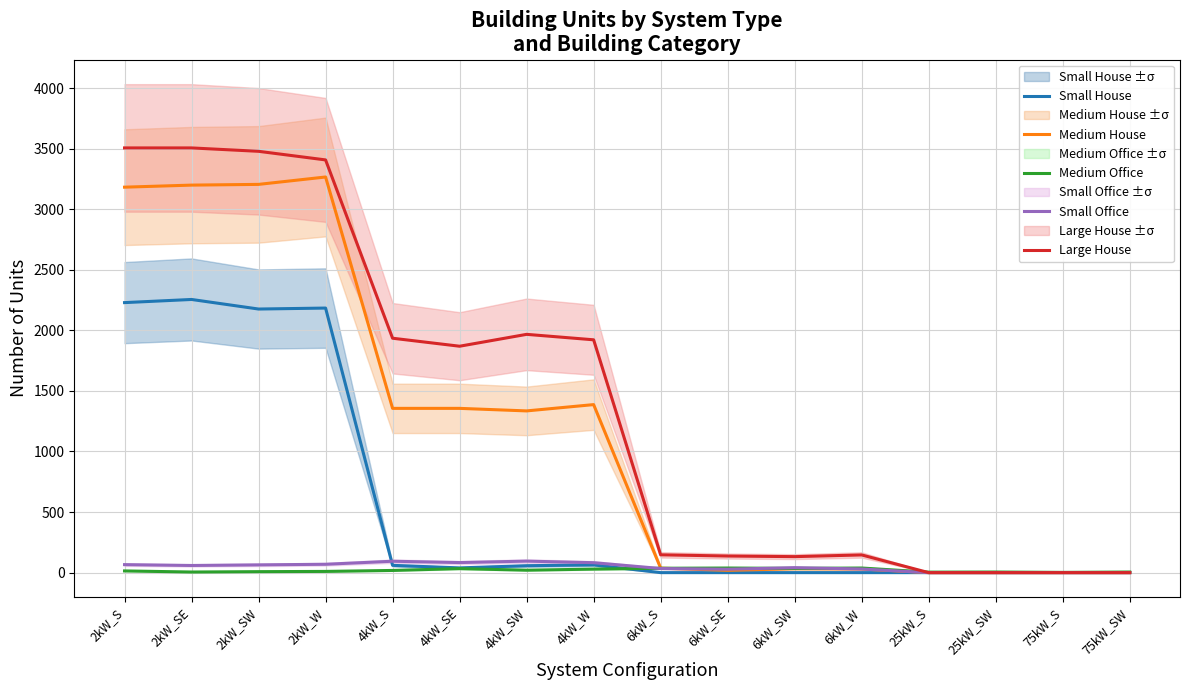

Where is Medium House nearest to the value 1633?

4kW_W